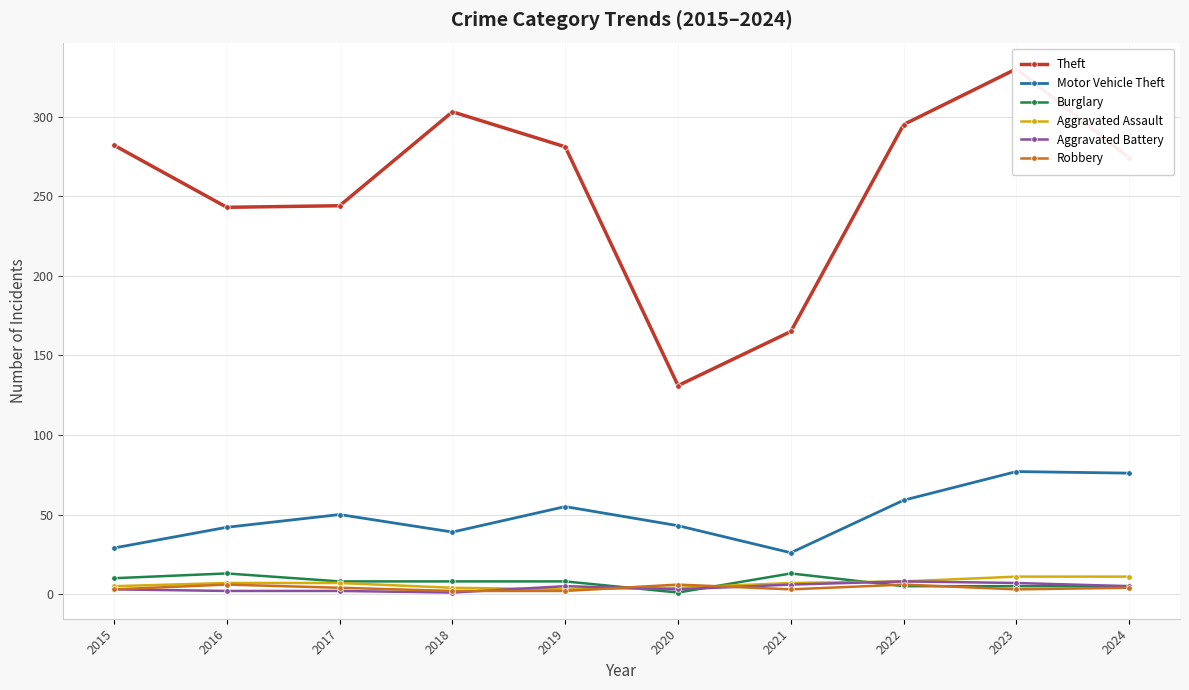

At how many categories does at least one series exceed 43?

10